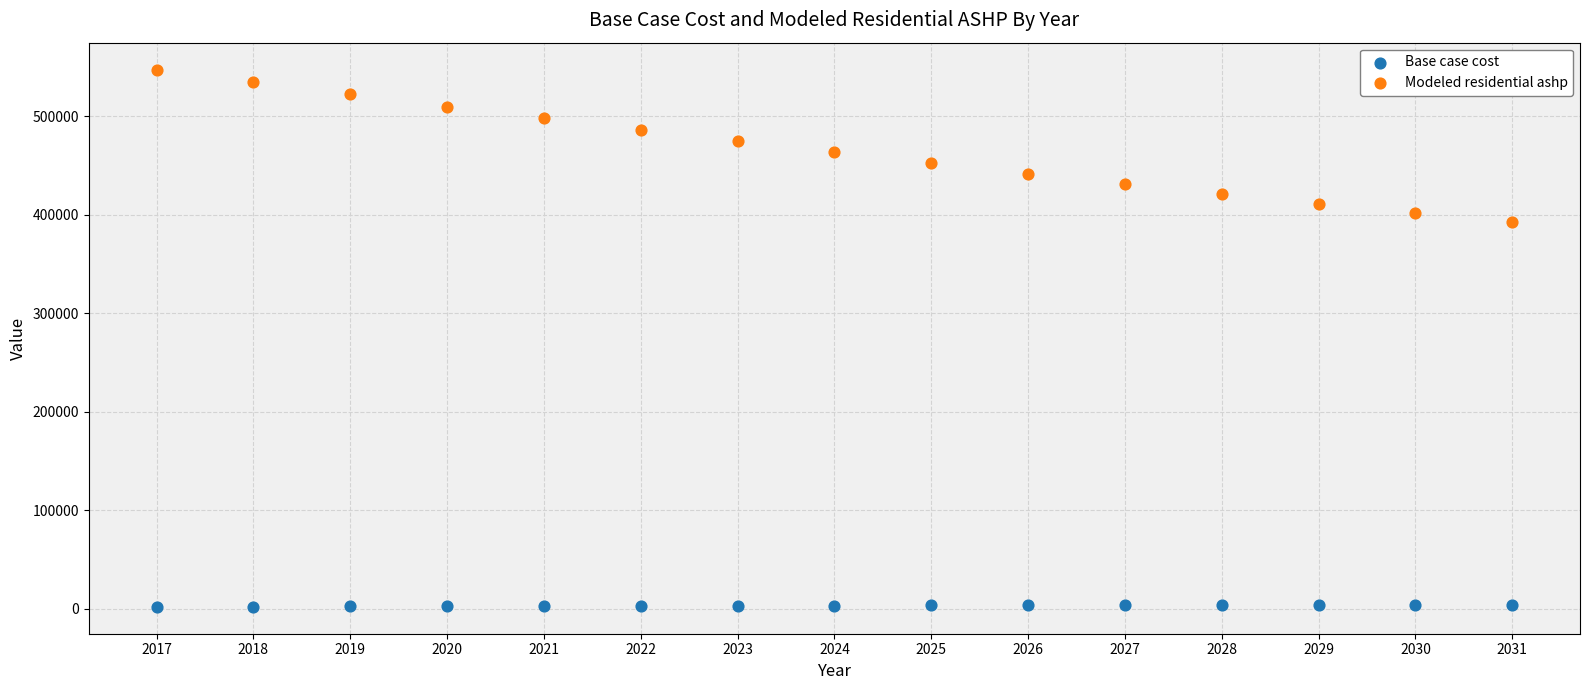

What is the X range (max minus min) for the scatter plot?

14.0